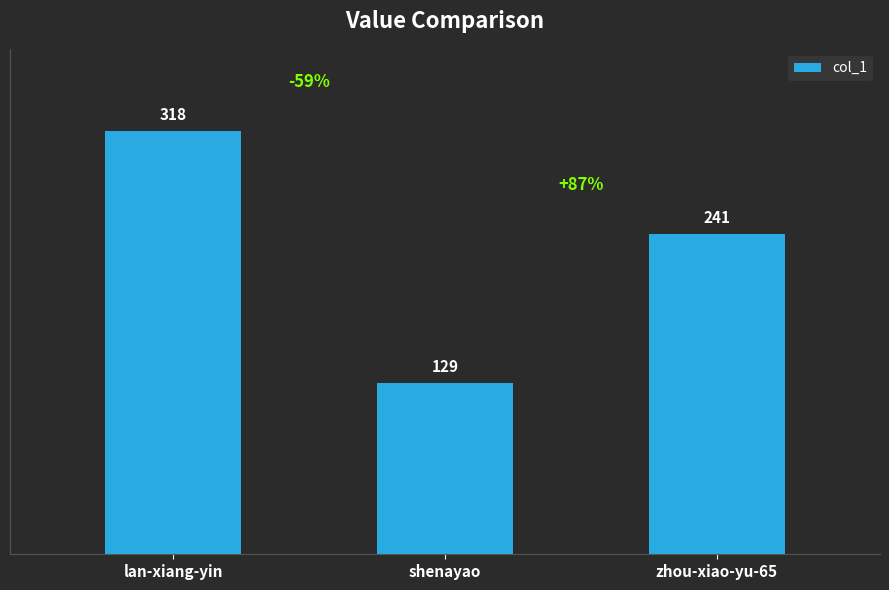

What is the label of the 3rd bar from the left?

zhou-xiao-yu-65